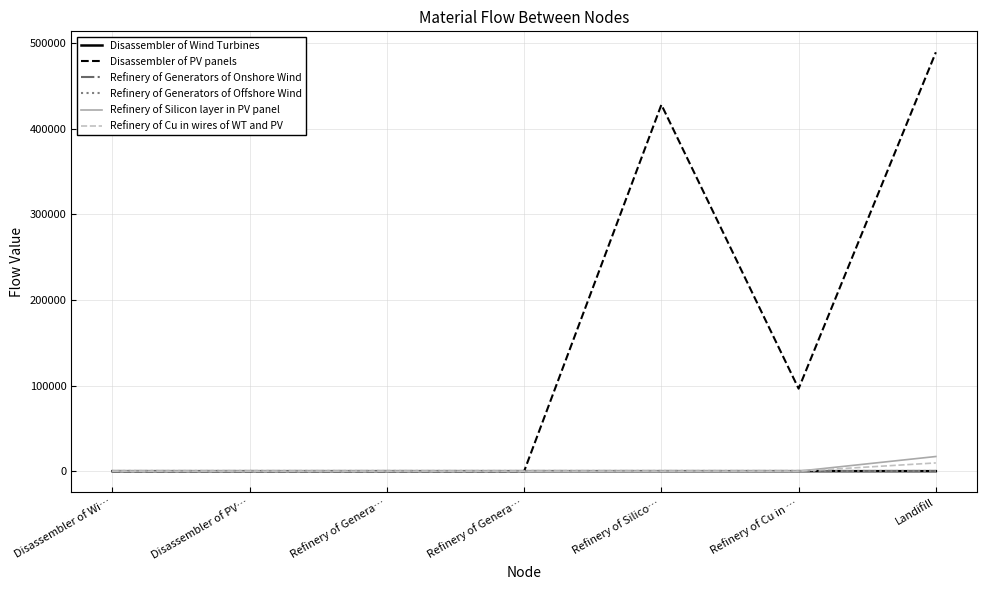

What are all the series names shown in the legend?

Disassembler of Wind Turbines, Disassembler of PV panels, Refinery of Generators of Onshore Wind, Refinery of Generators of Offshore Wind, Refinery of Silicon layer in PV panel, Refinery of Cu in wires of WT and PV